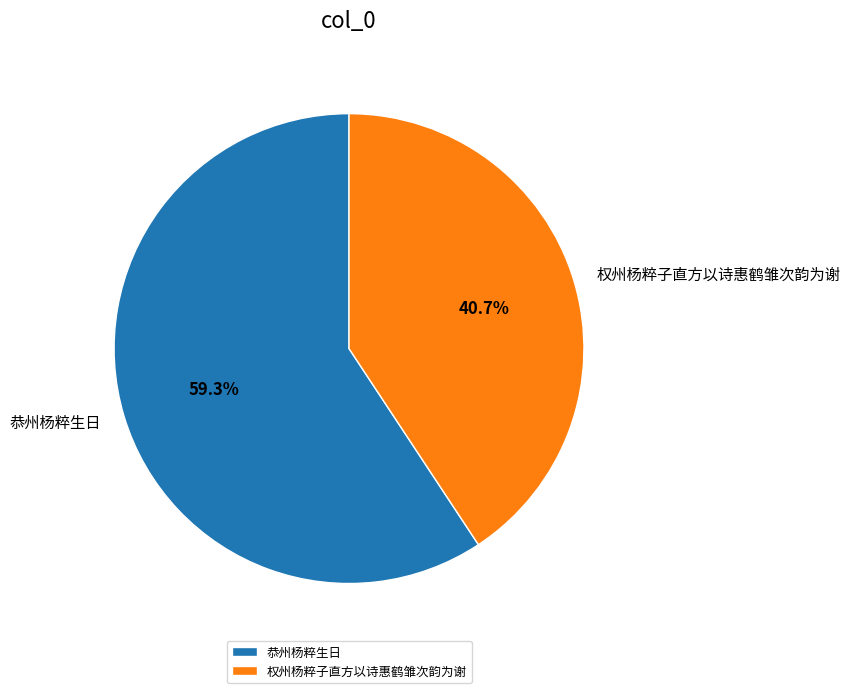

Count the number of slices in the pie.

2